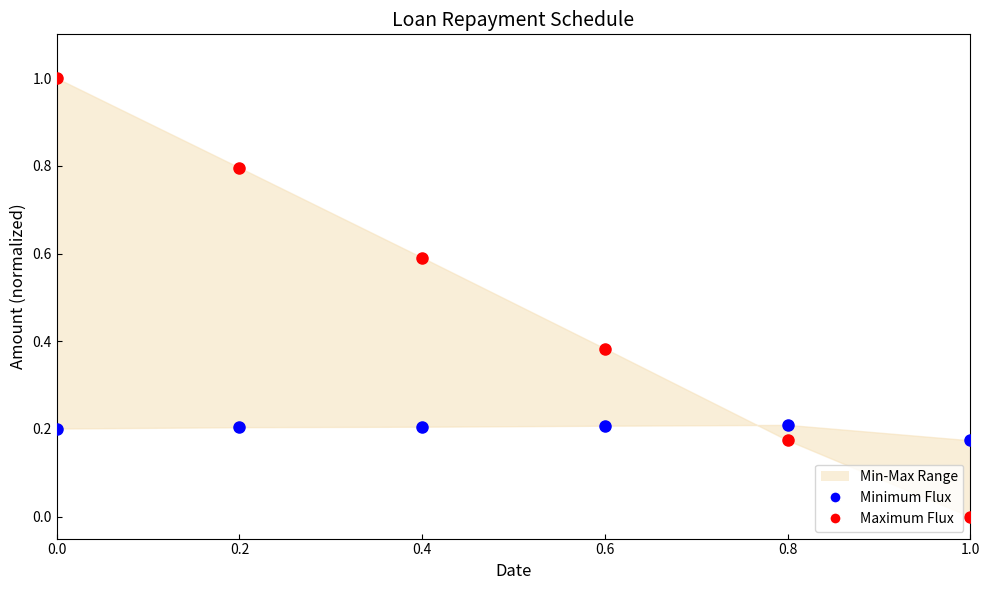

Across all data points, what is the average Y value?

0.3